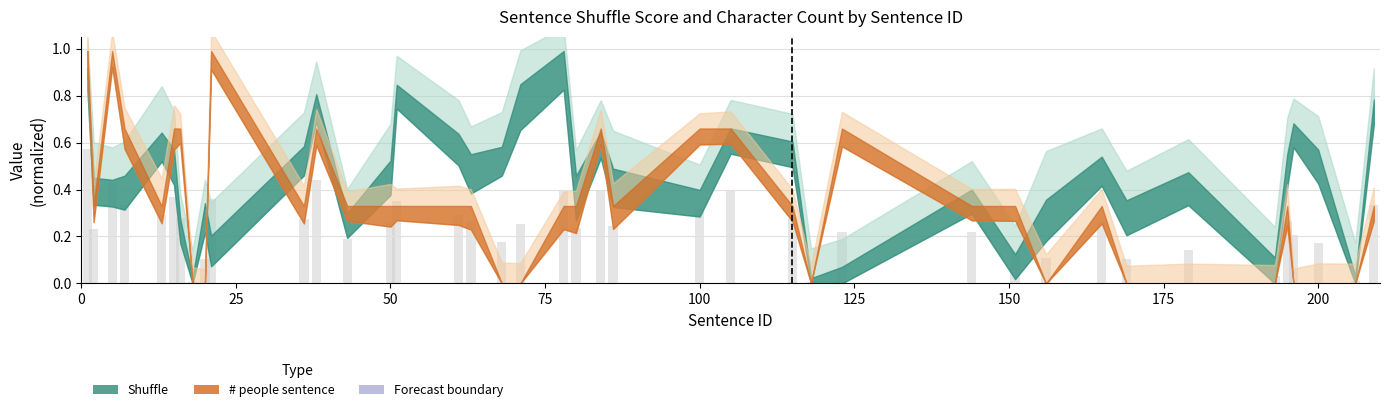

Are the bars horizontal?

No